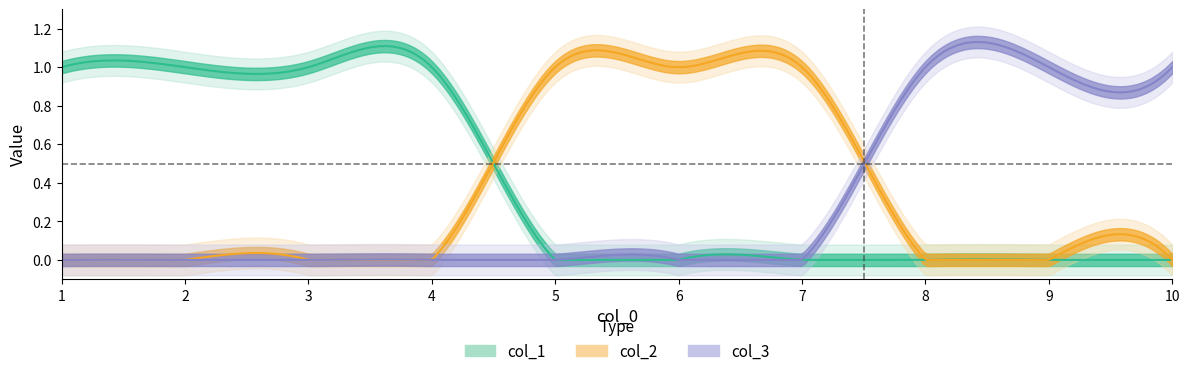

At how many categories does at least one series exceed 0?

10